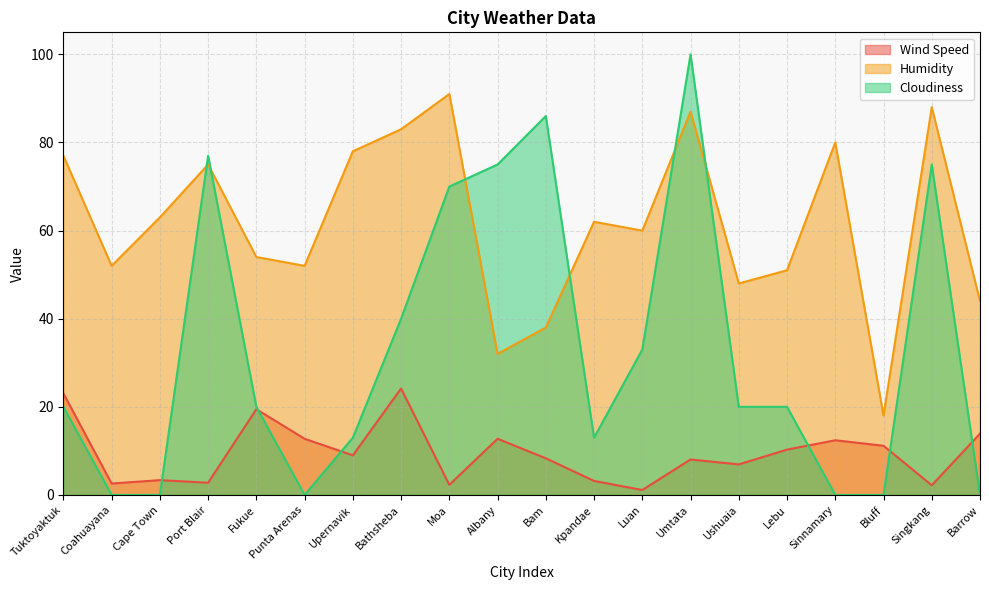

What is the maximum value shown in the chart?

100.0